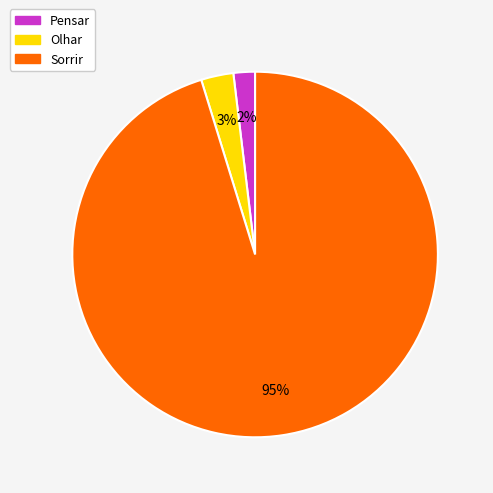

Rank the categories by value from lowest to highest.

Pensar, Olhar, Sorrir